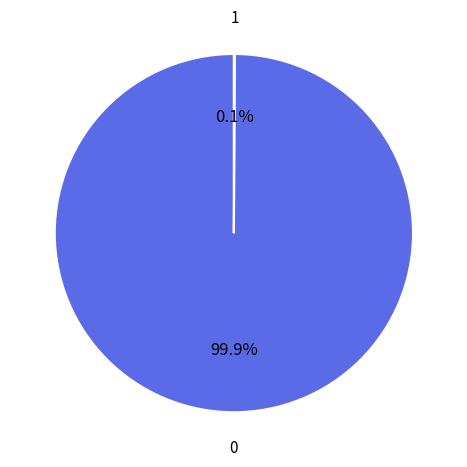

Is there a majority slice in this chart?

Yes